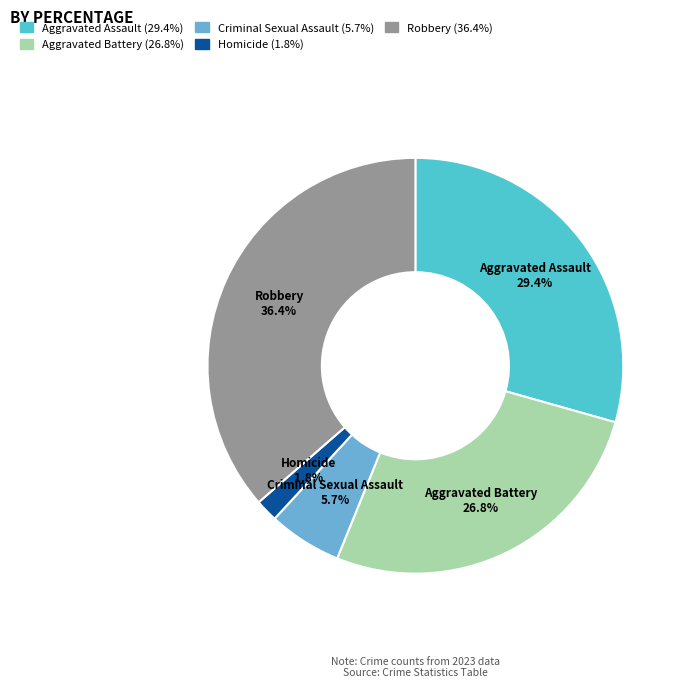

Between Homicide and Aggravated Battery, which is larger?

Aggravated Battery